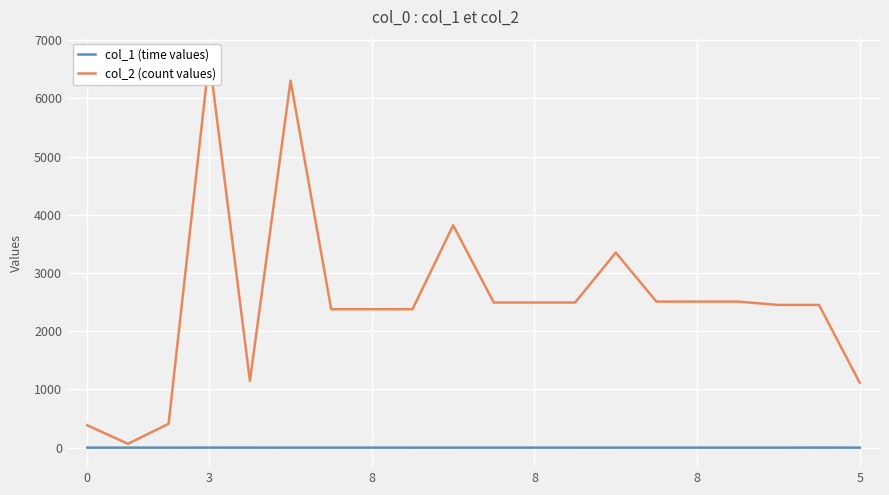

What is the sum of the col_1 (time values) values at 13 and 8?

0.5